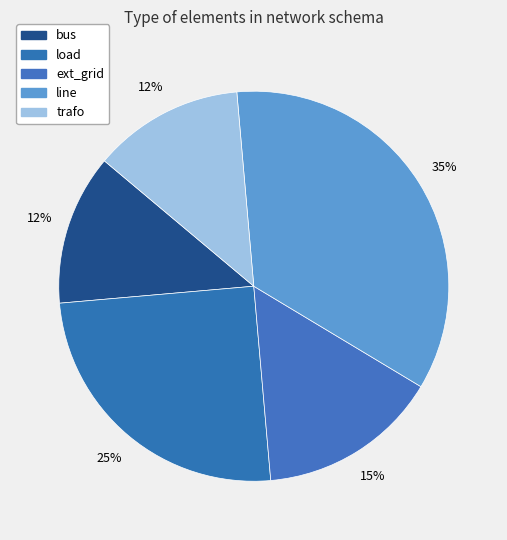

Is line the majority of the pie?

No